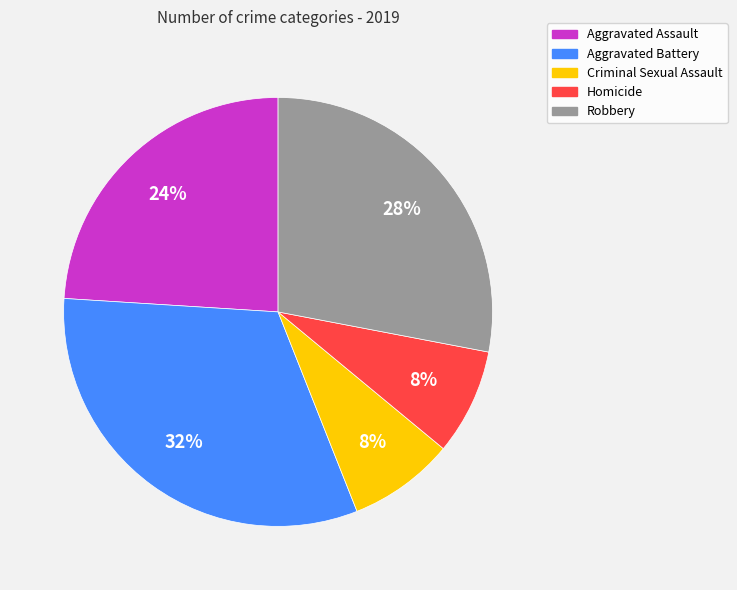

What is the ratio of the value at Robbery to the value at Homicide?

3.5